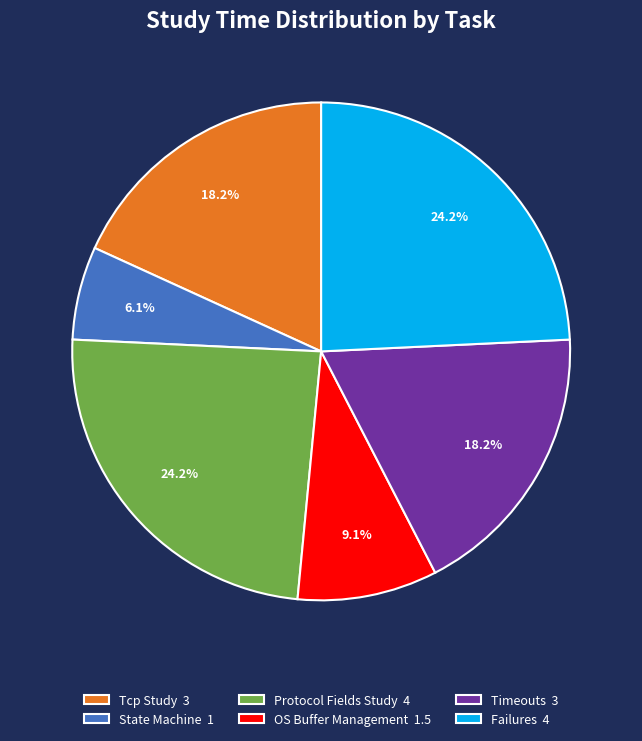

Is there a majority slice in this chart?

No